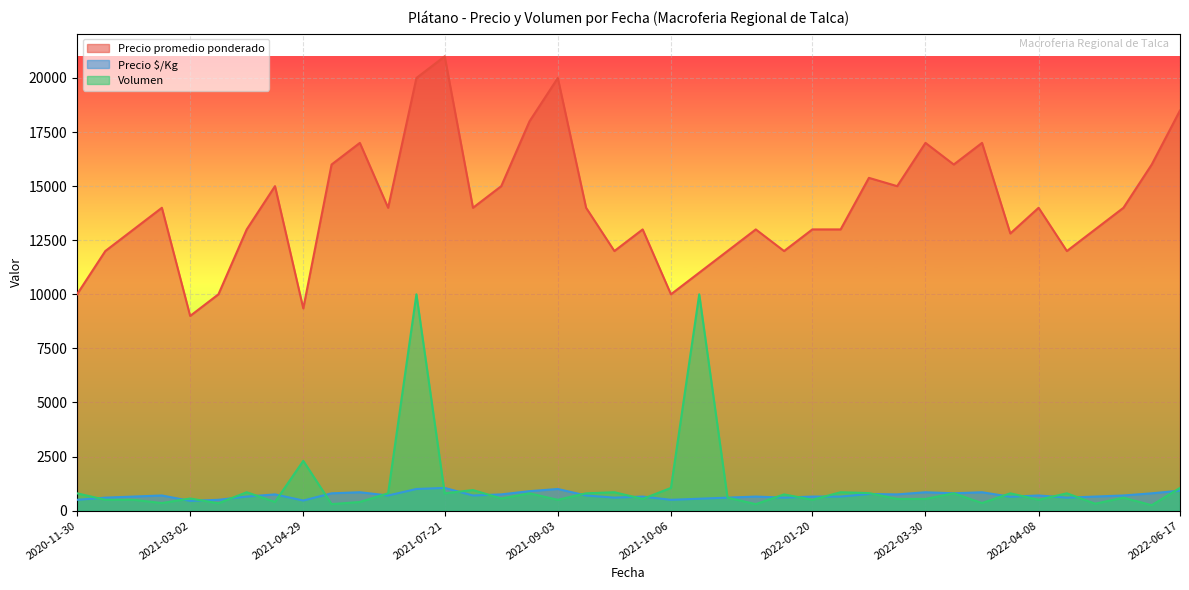

Reading left to right, what are all the values shown in this chart?

Precio promedio ponderado: 10000	12000	13000	14000	9000	10000	13000	15000	9348	16000	17000	14000	20000	21000	14000	15000	18000	20000	14000	12000	13000	10000	11000	12000	13000	12000	13000	13000	15383	15000	17000	16000	17000	12812	14000	12000	13000	14000	16000	18500
Precio $/Kg: 500	600	650	700	450	500	650	750	467	800	850	700	1000	1050	700	750	900	1000	700	600	650	500	550	600	650	600	650	650	769	750	850	800	850	641	700	600	650	700	800	925
Volumen: 800	500	500	350	560	340	850	400	2300	300	400	800	10000	800	950	560	800	500	800	850	540	1050	10000	600	300	750	500	850	810	540	540	800	350	800	500	800	320	600	250	1050